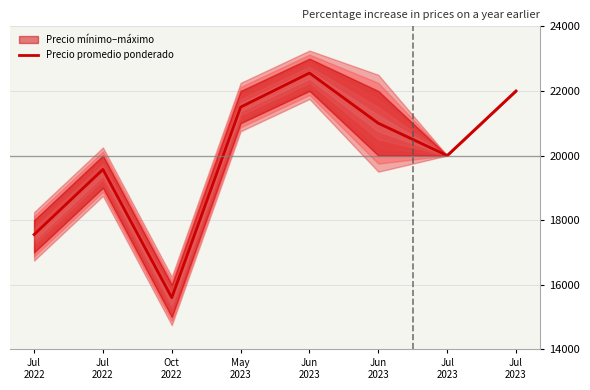

What is the minimum value shown in the chart?

15600